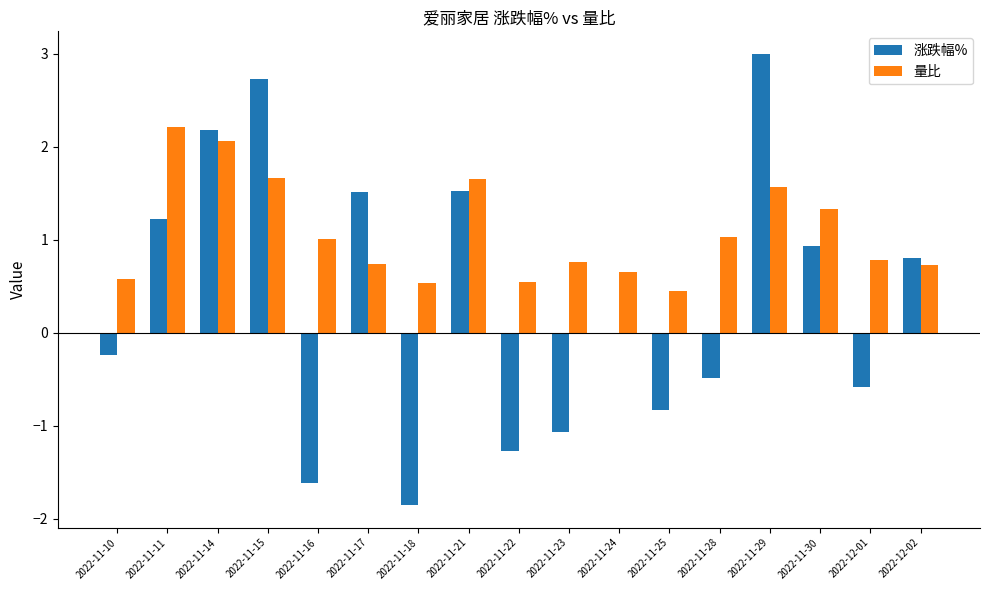

Between 2022-11-17 and 2022-11-28, which series saw the biggest shift?

涨跌幅%